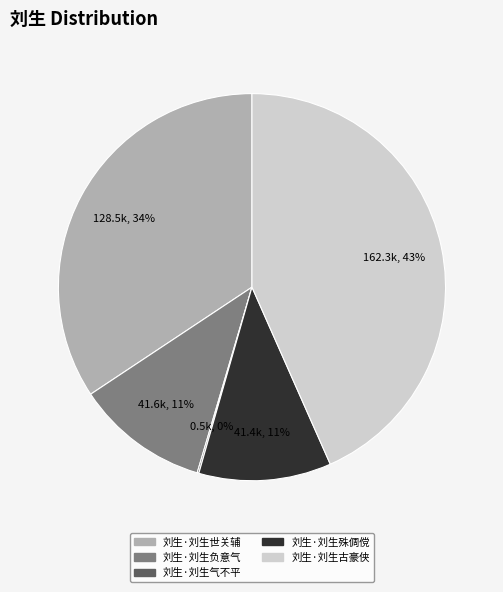

What percentage is the 刘生·刘生古豪侠 slice, to the nearest percent?

43%